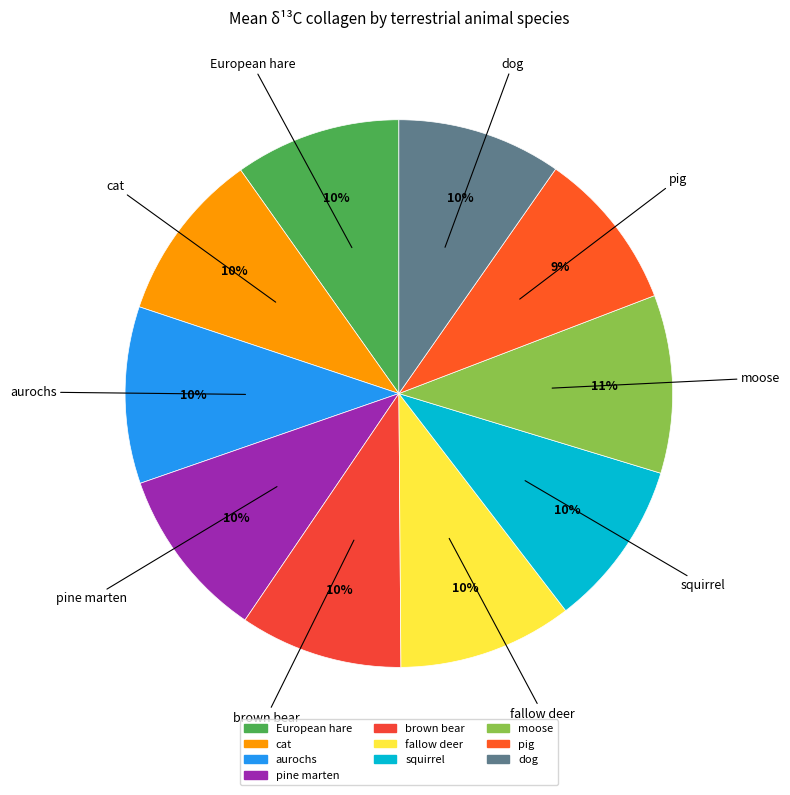

Count the number of slices in the pie.

10